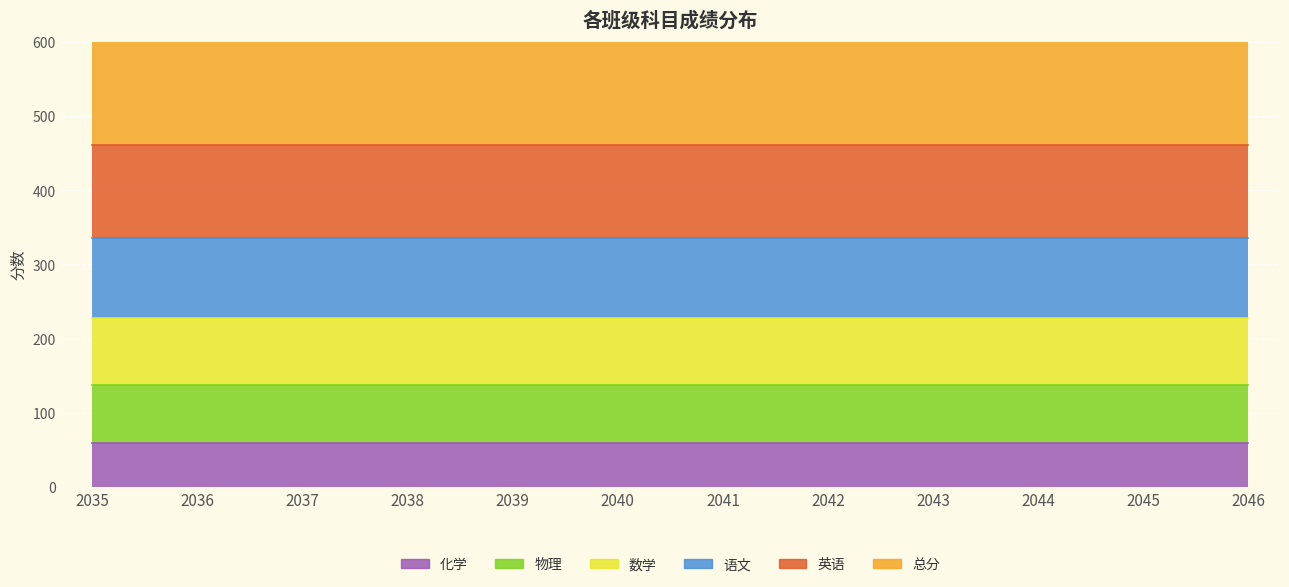

Reading left to right, list all the values displayed in this chart.

总分: 2035=523.5	2036=523.5	2037=523.5	2038=523.5	2039=523.5	2040=523.5	2041=523.5	2042=523.5	2043=523.5	2044=523.5	2045=523.5	2046=523.5
语文: 2035=108.0	2036=108.0	2037=108.0	2038=108.0	2039=108.0	2040=108.0	2041=108.0	2042=108.0	2043=108.0	2044=108.0	2045=108.0	2046=108.0
数学: 2035=90.0	2036=90.0	2037=90.0	2038=90.0	2039=90.0	2040=90.0	2041=90.0	2042=90.0	2043=90.0	2044=90.0	2045=90.0	2046=90.0
英语: 2035=125.0	2036=125.0	2037=125.0	2038=125.0	2039=125.0	2040=125.0	2041=125.0	2042=125.0	2043=125.0	2044=125.0	2045=125.0	2046=125.0
物理: 2035=78.0	2036=78.0	2037=78.0	2038=78.0	2039=78.0	2040=78.0	2041=78.0	2042=78.0	2043=78.0	2044=78.0	2045=78.0	2046=78.0
化学: 2035=60.0	2036=60.0	2037=60.0	2038=60.0	2039=60.0	2040=60.0	2041=60.0	2042=60.0	2043=60.0	2044=60.0	2045=60.0	2046=60.0